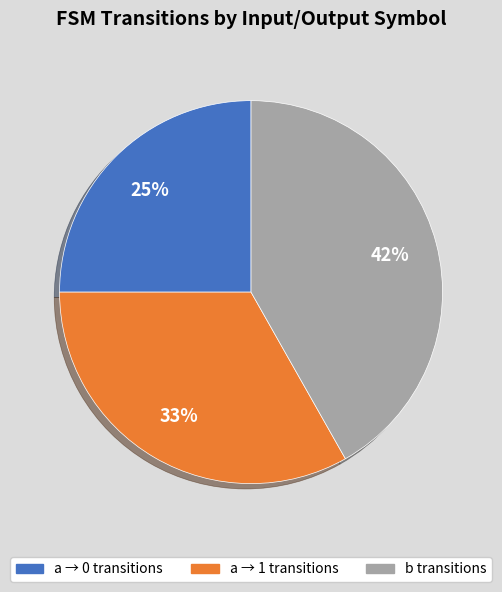

Does any single category account for the majority?

No